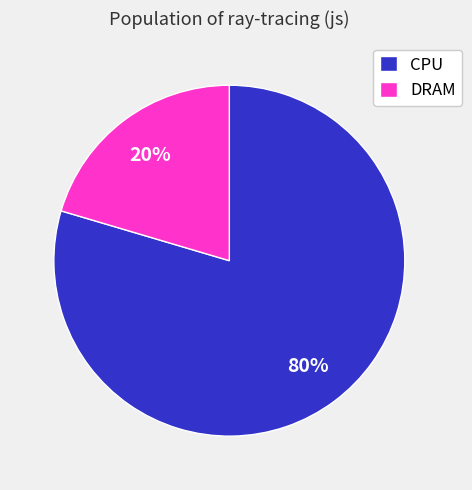

Which slice is the smallest?

DRAM